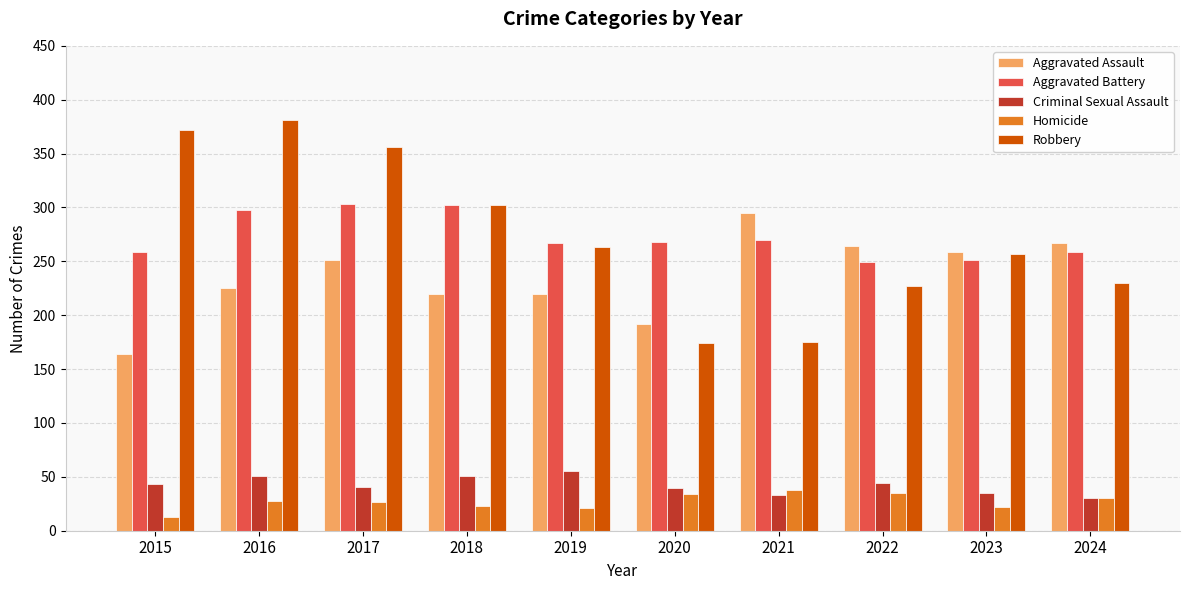

What is the sum of all Aggravated Battery values?

2726